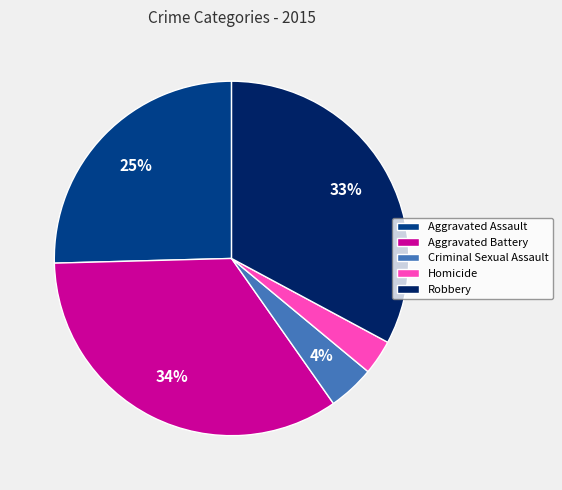

What is the smallest slice in the pie chart?

Homicide